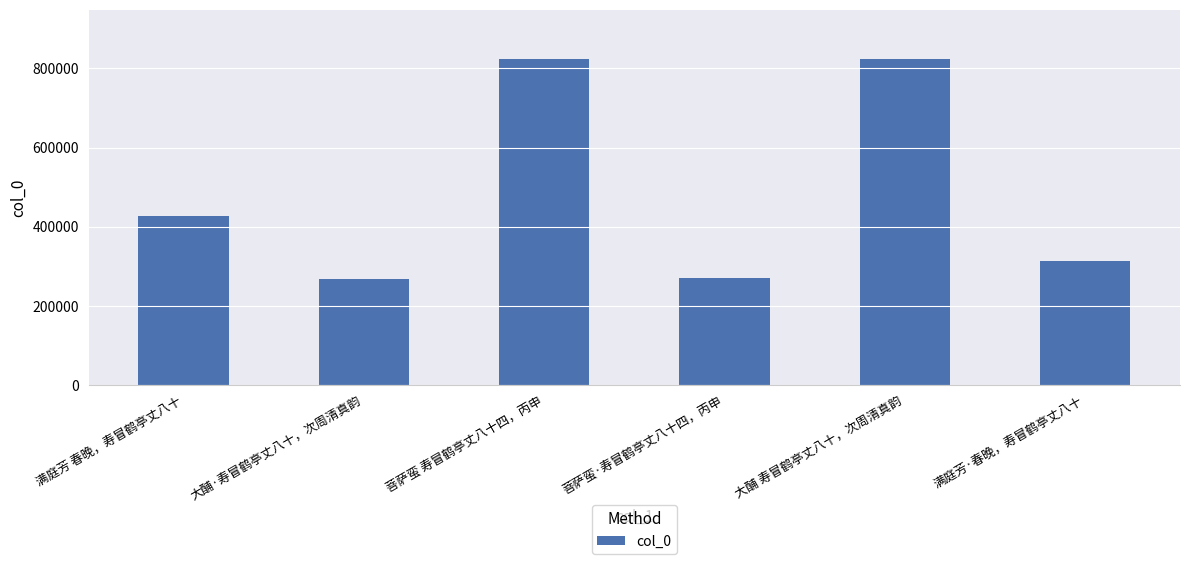

How many data points does each series have?

6